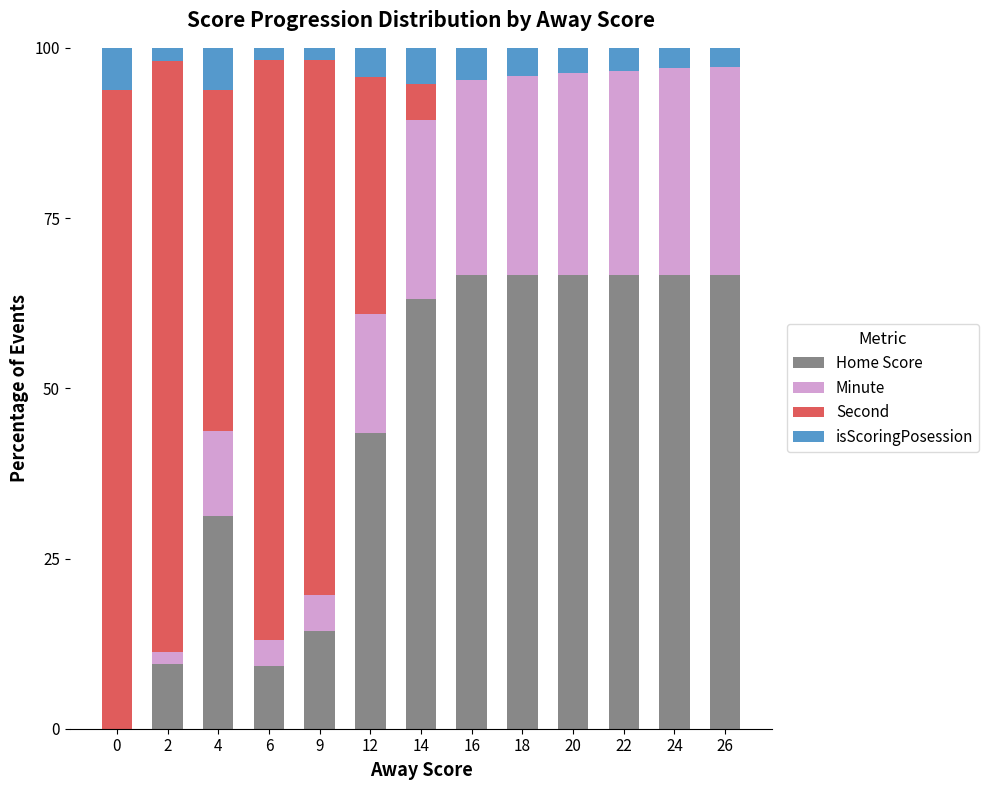

What are all the series names shown in the legend?

Home Score, Minute, Second, isScoringPosession